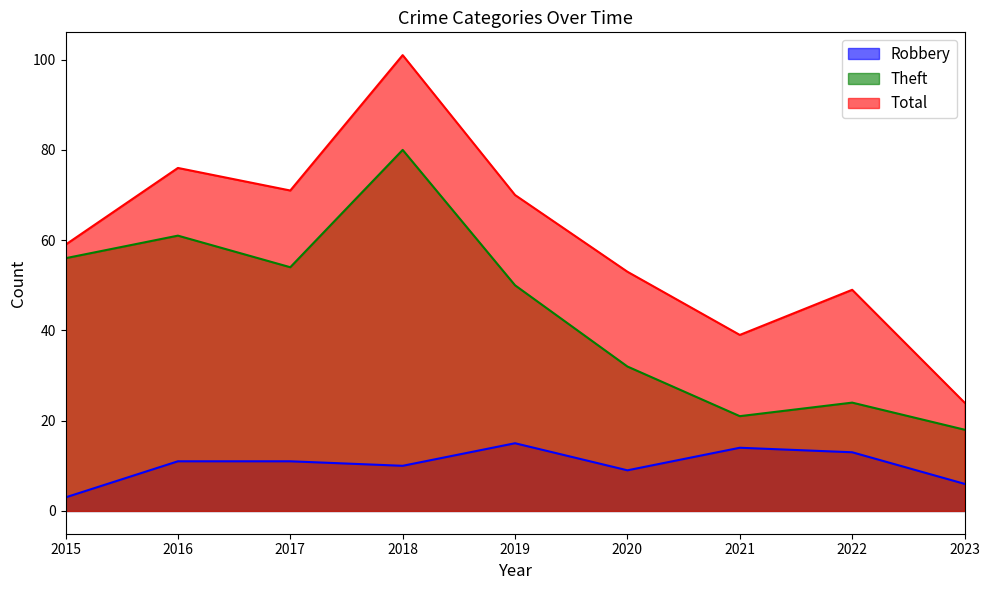

Which category has the lowest value in the Total series?

2023